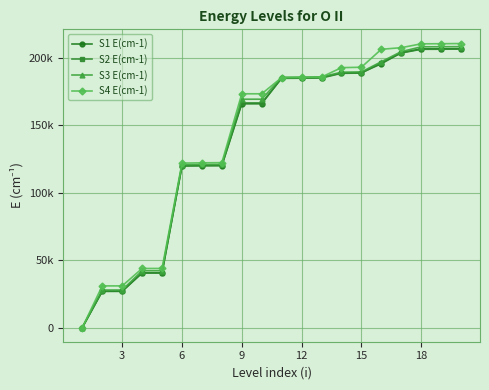

Is this an area chart (filled region under the line)?

No